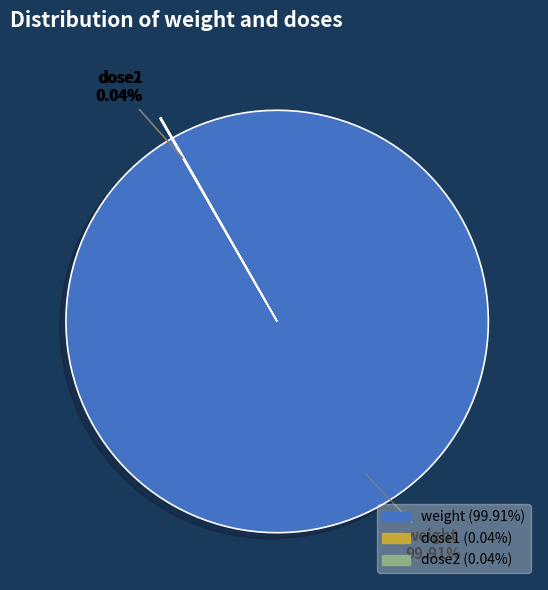

Which category accounts for the majority?

weight